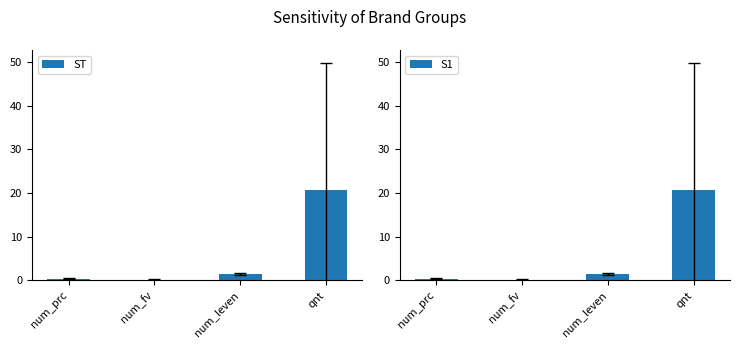

What are all the series names shown in the legend?

ST, S1